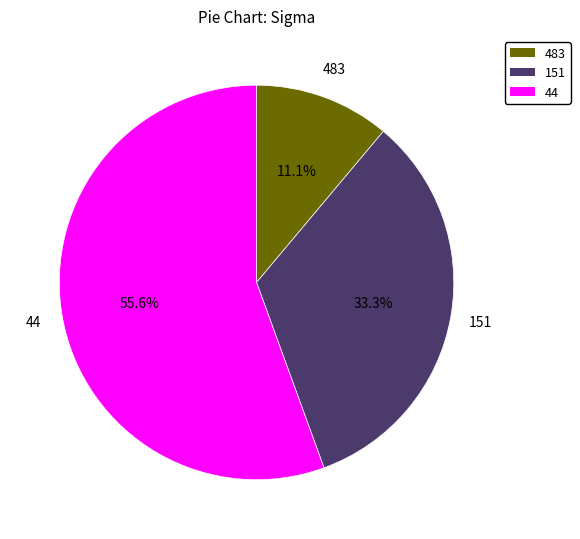

Does any single category account for the majority?

Yes